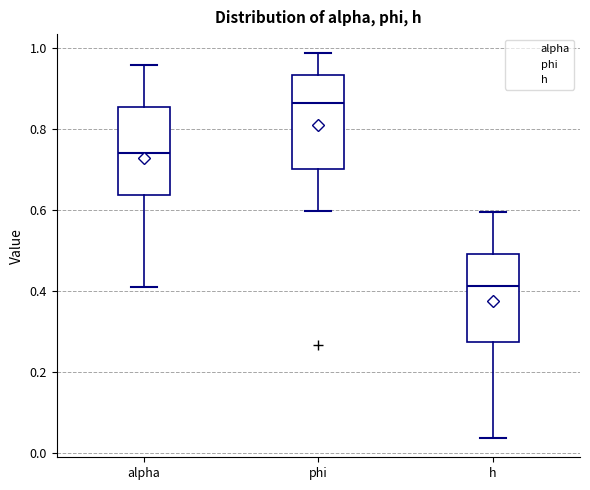

Where is the lower edge of the box for h on the y-axis? The values are not printed on the chart, so give them approximately, as read against the axis.

0.28